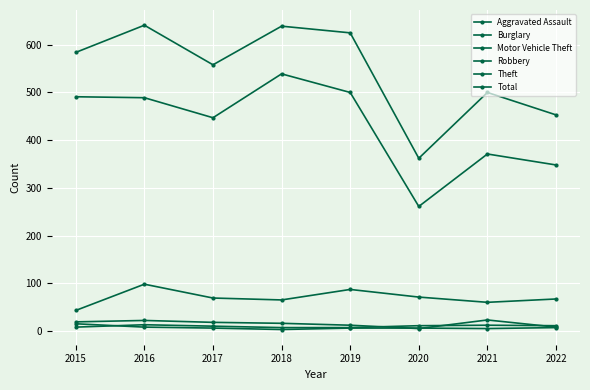

Which label corresponds to the smallest value in the chart?

2018